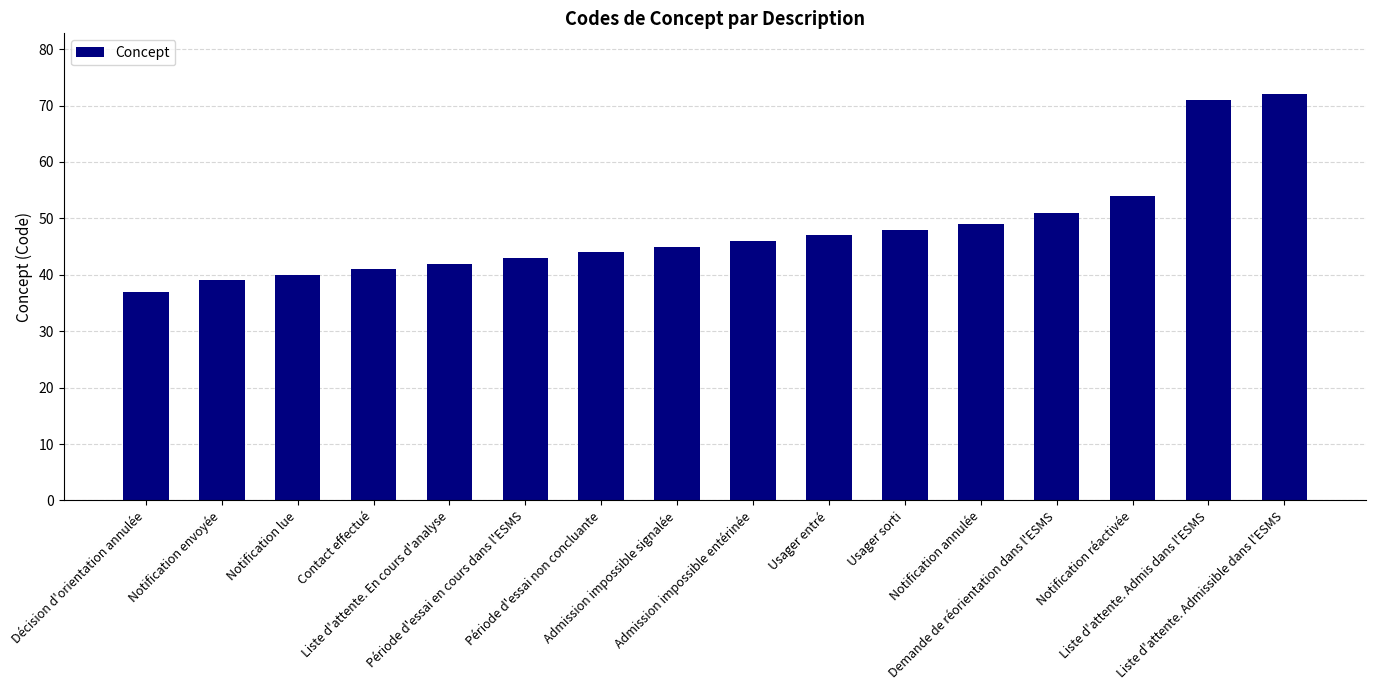

What position from the right is Liste d'attente. Admissible dans l'ESMS?

1